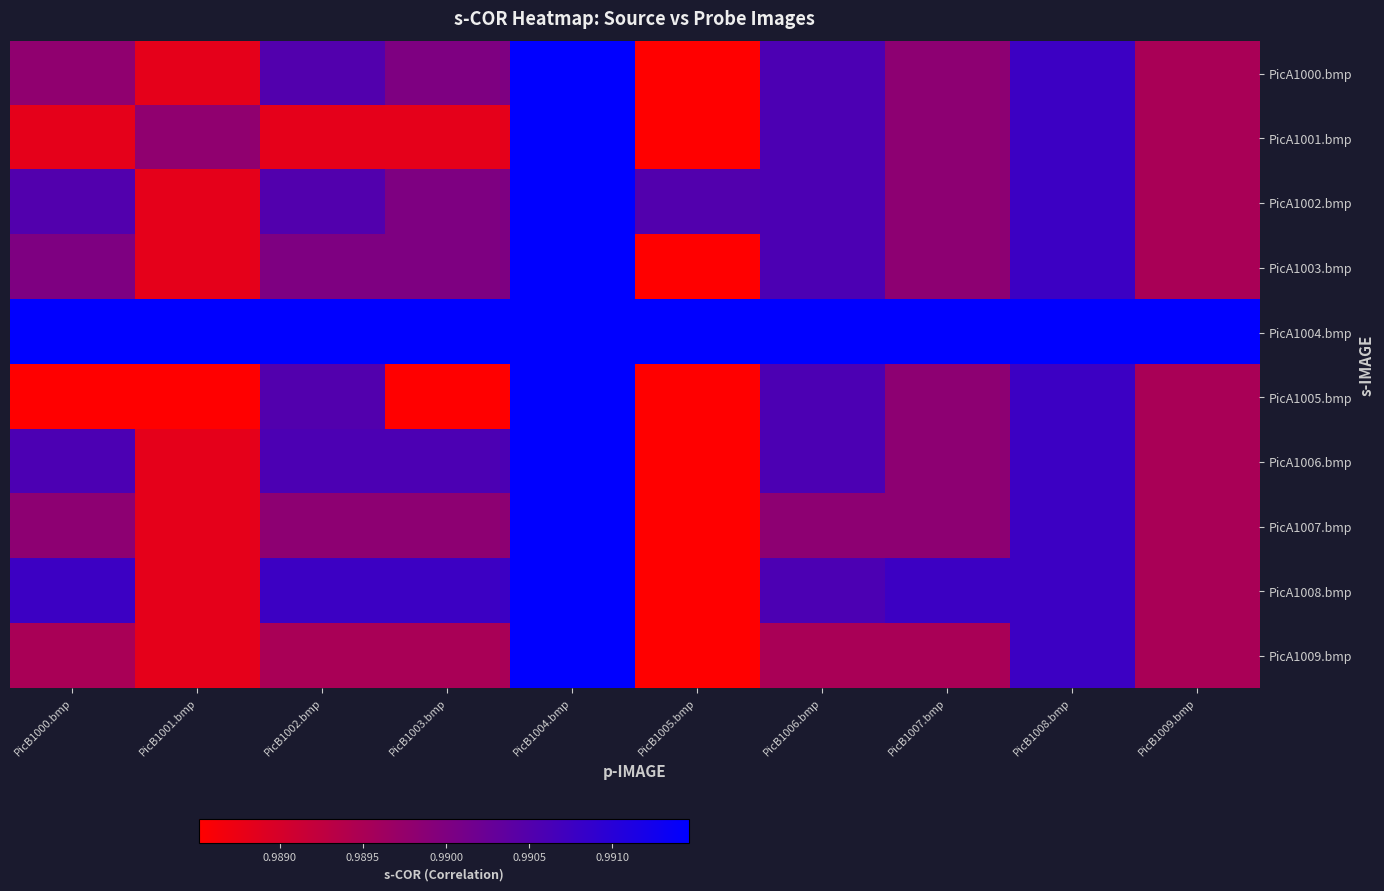

At which category is the sum across all series the highest?

PicB1004.bmp